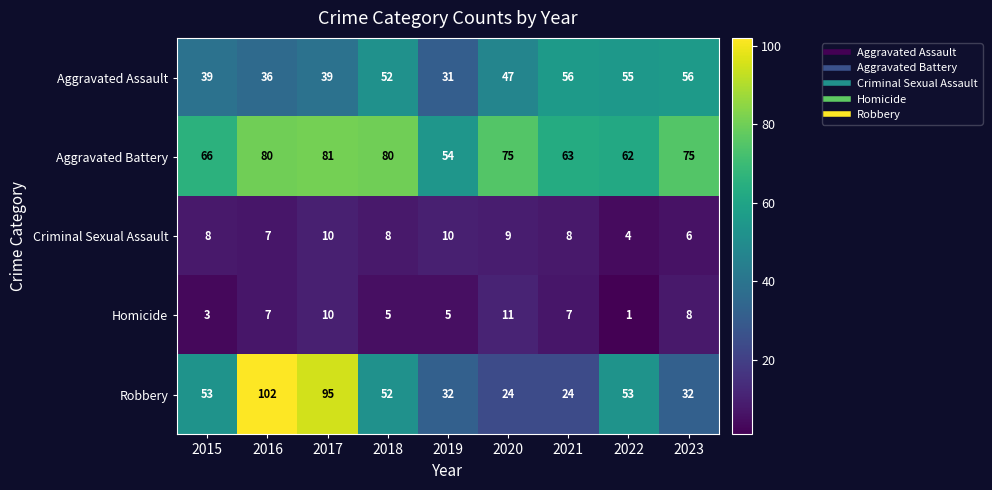

What is the highest value of the Robbery series?

102